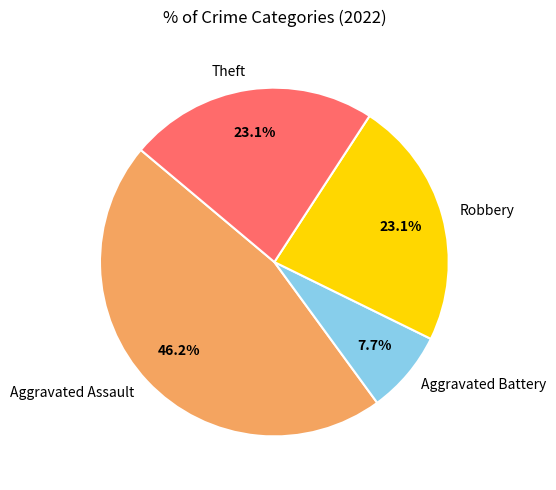

Between Theft and Aggravated Battery, which is larger?

Theft